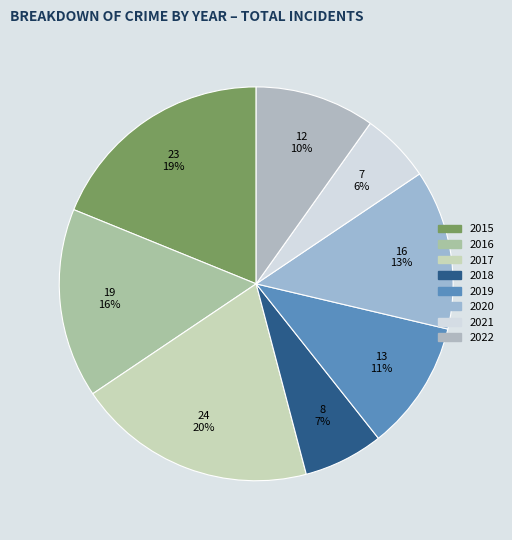

Is there a majority slice in this chart?

No